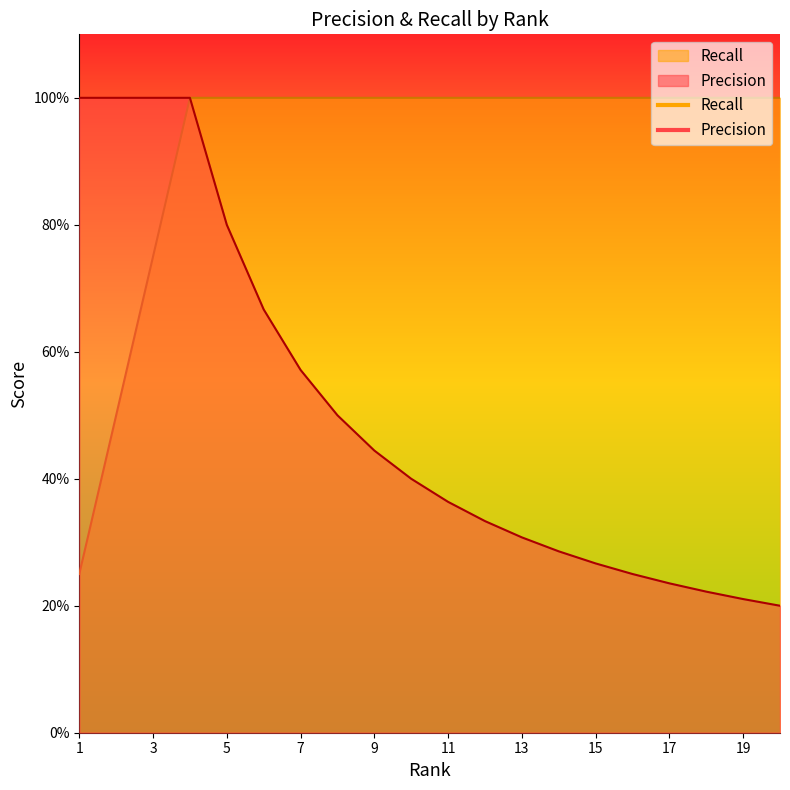

Which series has the largest range (max minus min)?

Precision